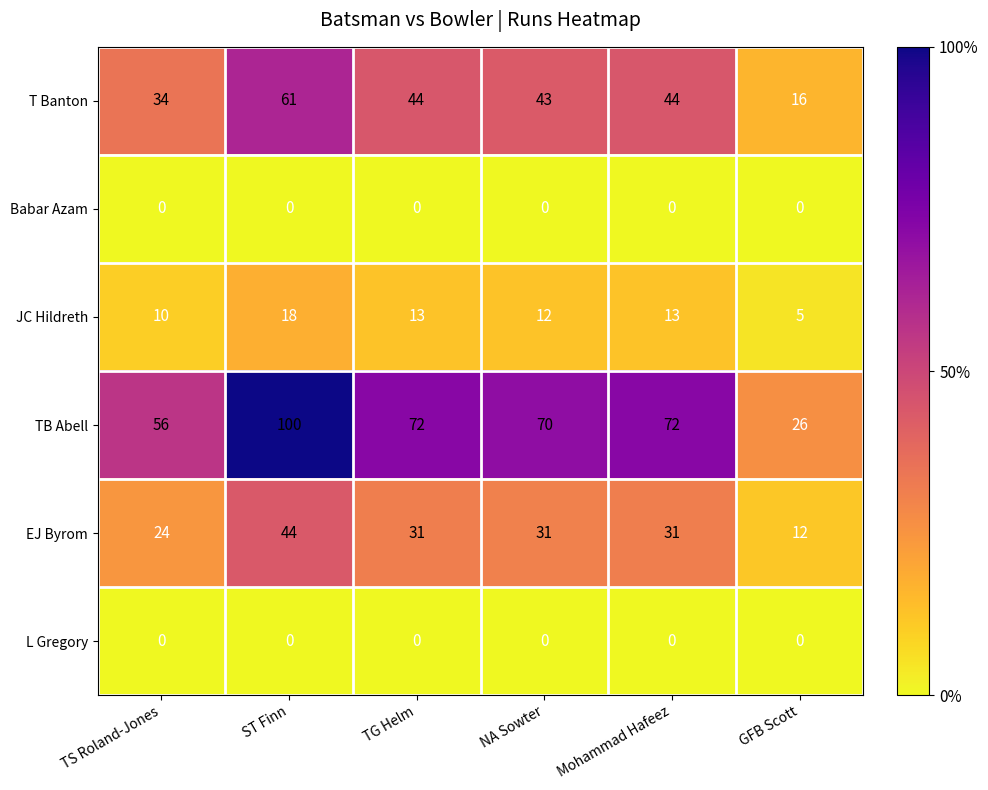

Which series has the largest range (max minus min)?

TB Abell